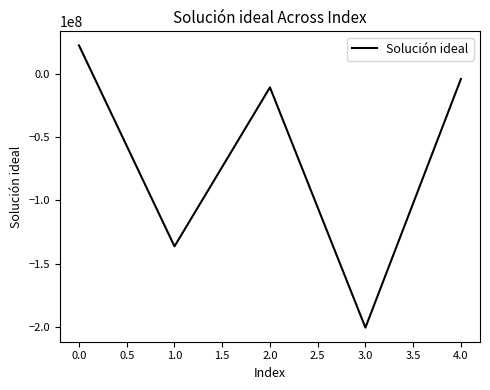

What is the change in value from 1.0 to 3.0?

-64252465.5